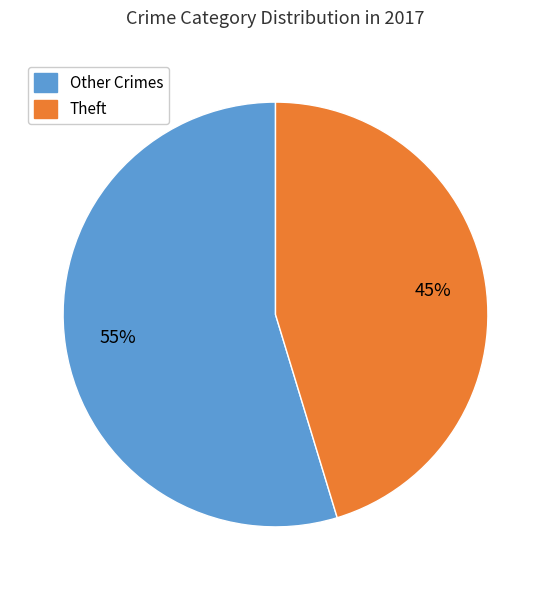

To the nearest percent, what is the average slice percentage?

50%